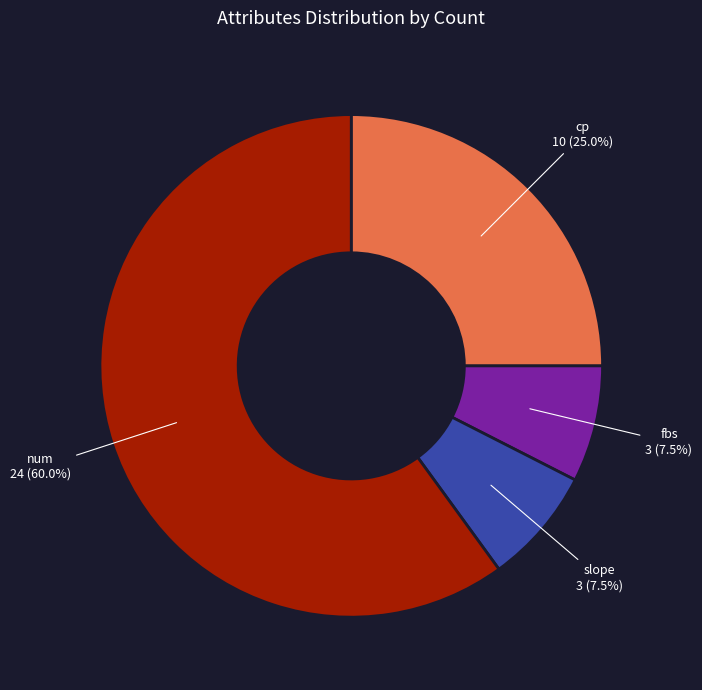

Is there a majority slice in this chart?

Yes